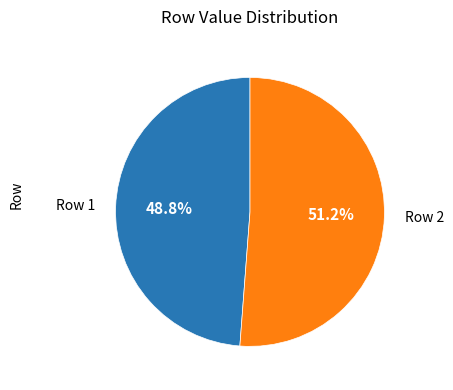

Rank the categories by value from highest to lowest.

Row 2, Row 1